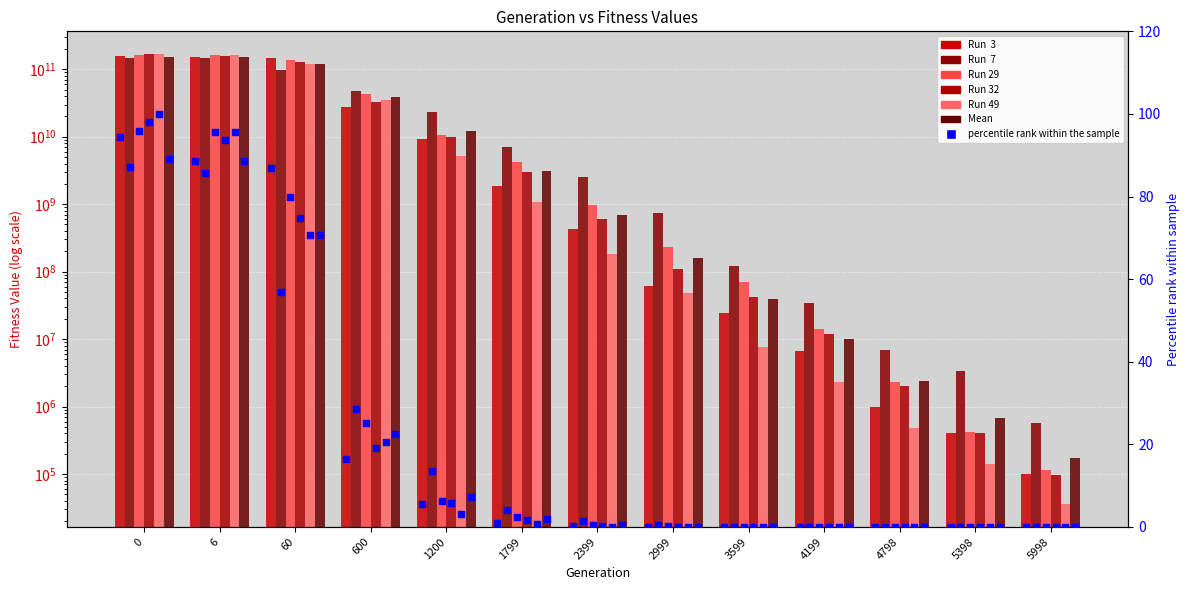

Is the value of Run  3 at 0 greater than the value of Run 32 at 60?

Yes